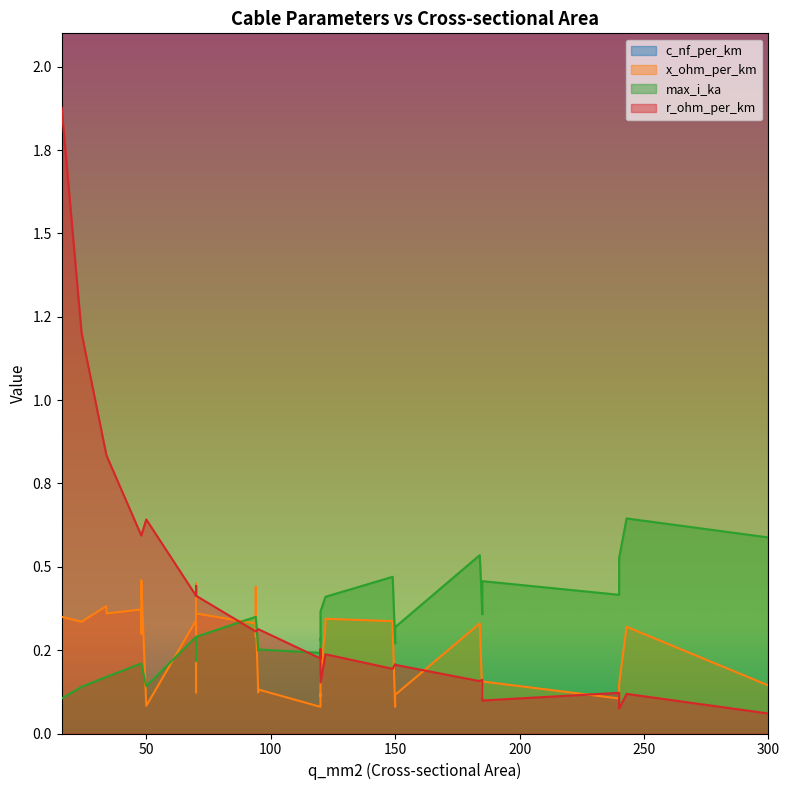

At how many categories does at least one series exceed 419?

1